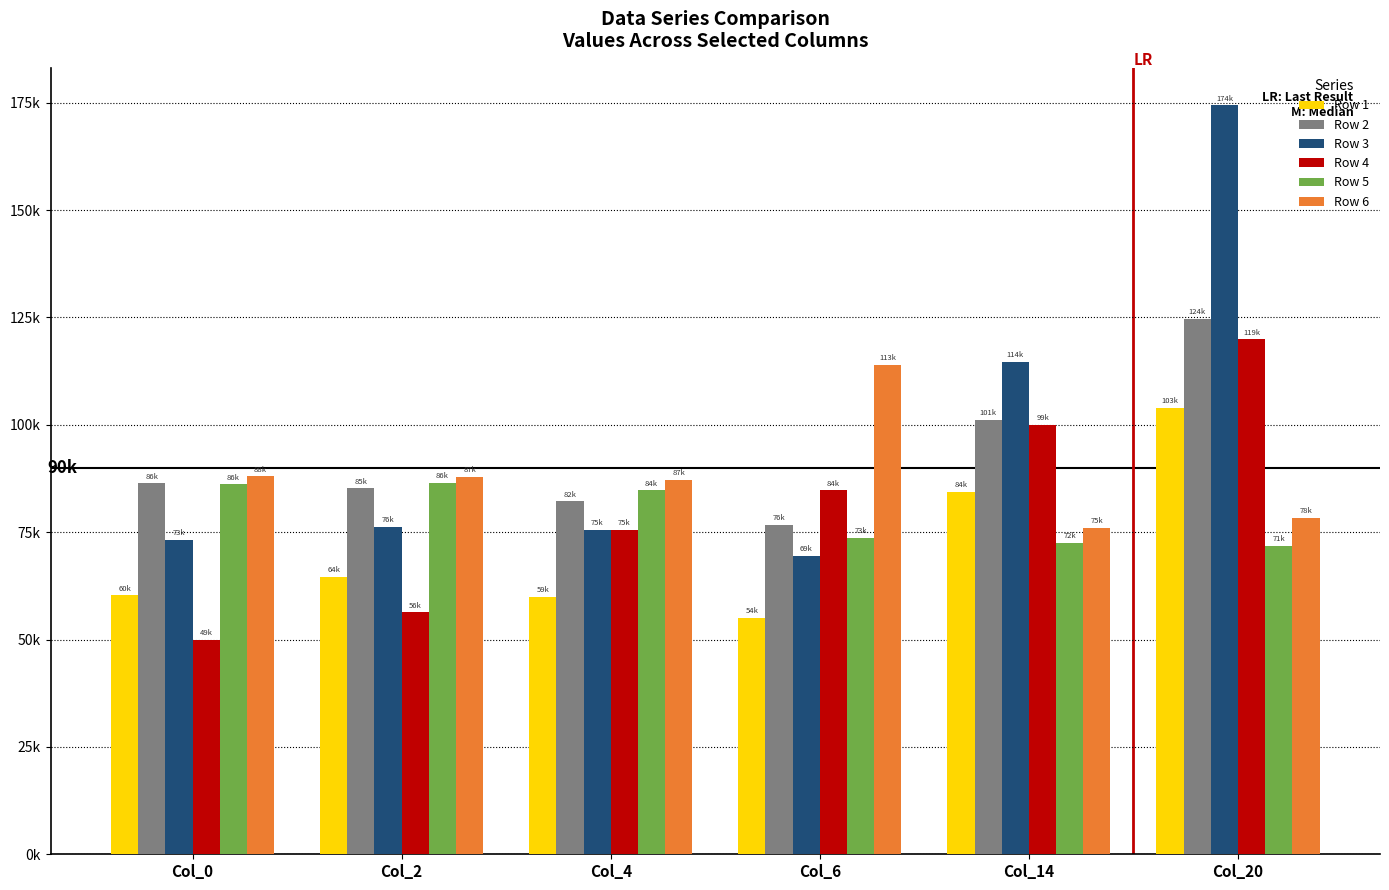

The value of Row 5 at Col_2 is 86423. True or false?

True